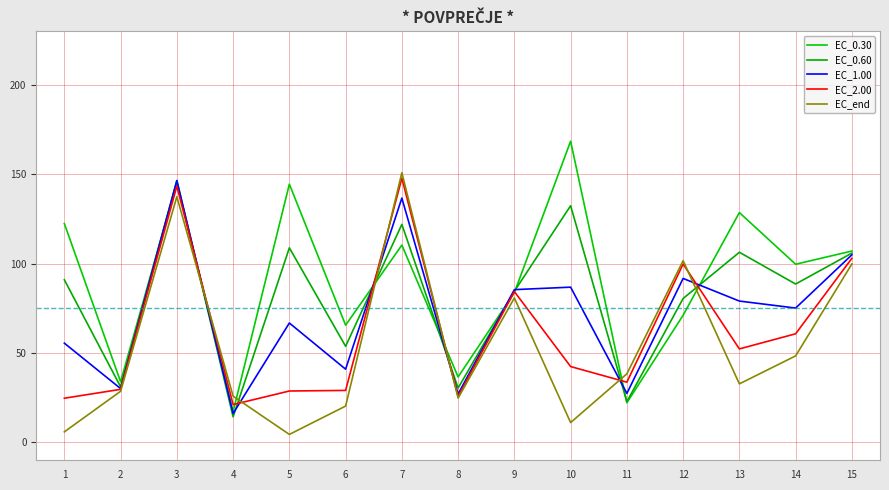

Where do EC_1.00 and EC_end first cross each other?

3 and 4